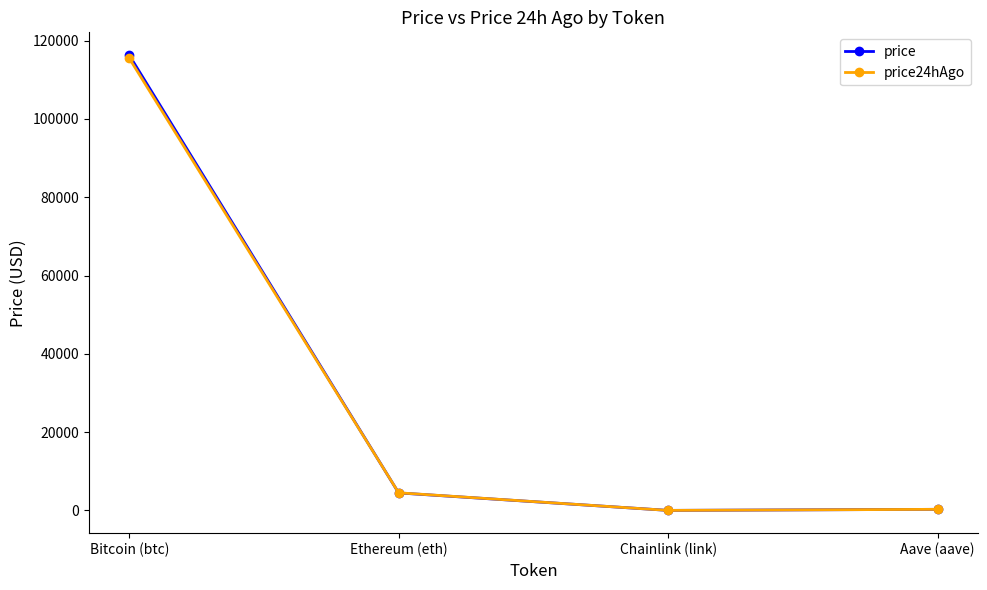

Does the chart have visible grid lines?

No